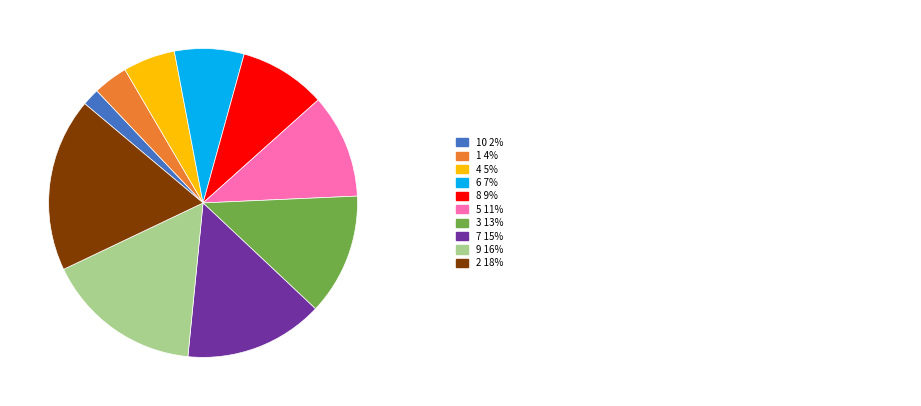

Is there a majority slice in this chart?

No